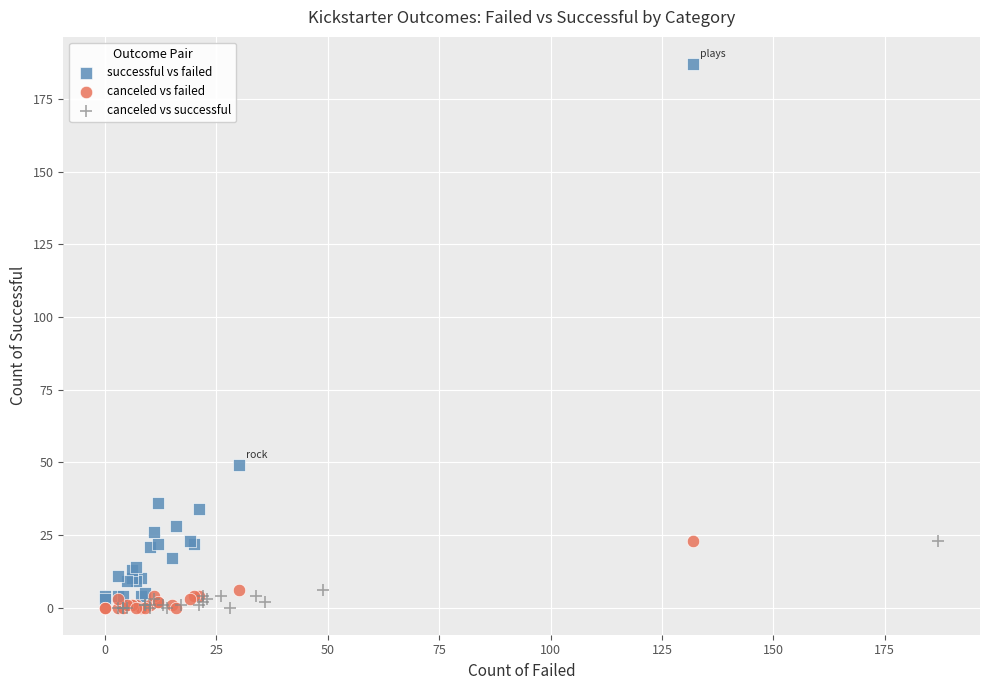

Which series contains the highest Y value?

successful vs failed